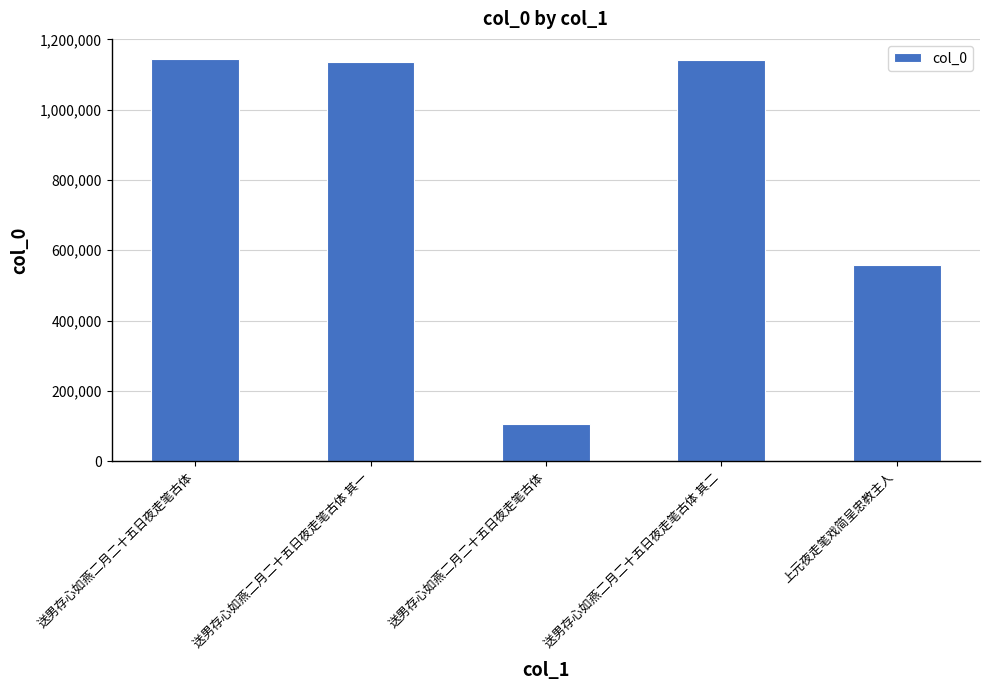

What is the change in value from 送男存心如燕二月二十五日夜走笔古体 其一 to 送男存心如燕二月二十五日夜走笔古体?

-1030082